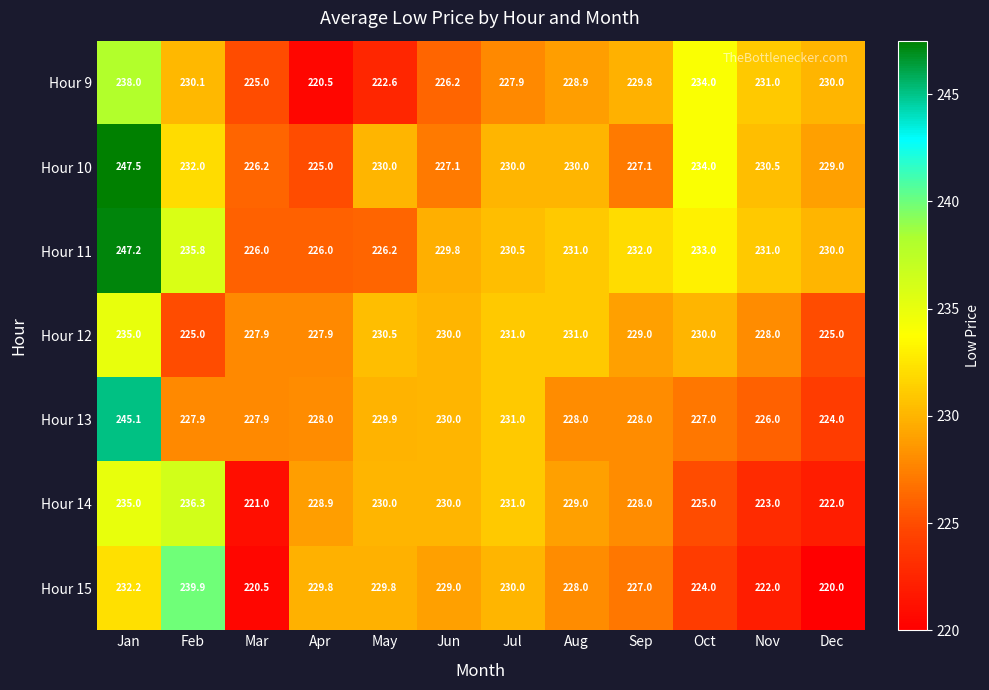

What is the sum of all Hour 12 values?

2750.3